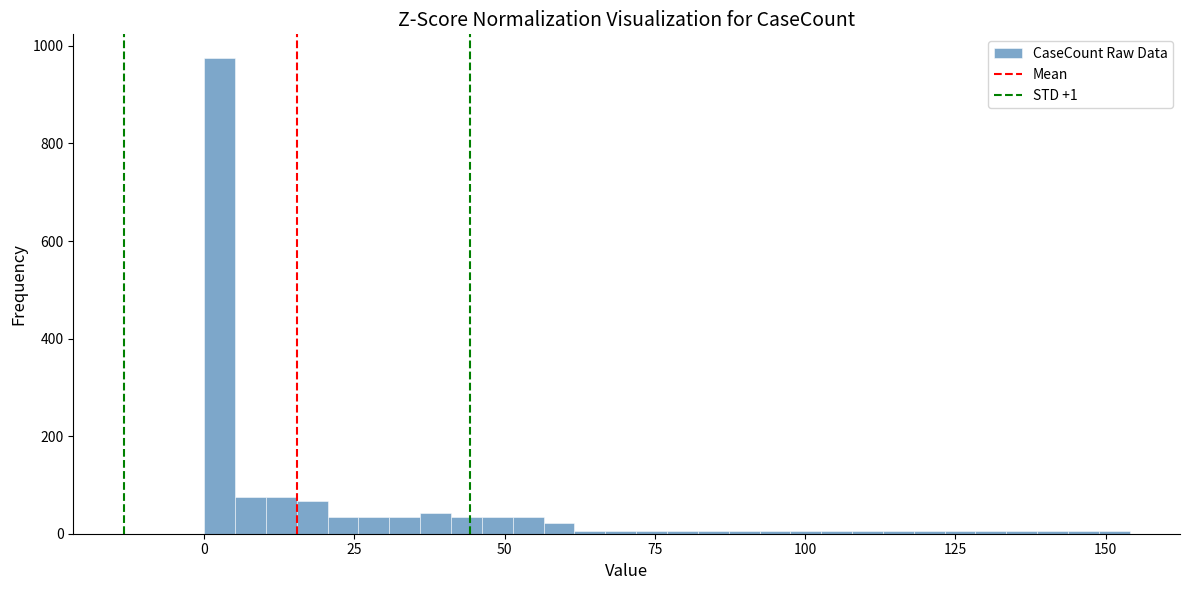

Read against the x-axis, roughly where is the centre of the tallest bar?

5